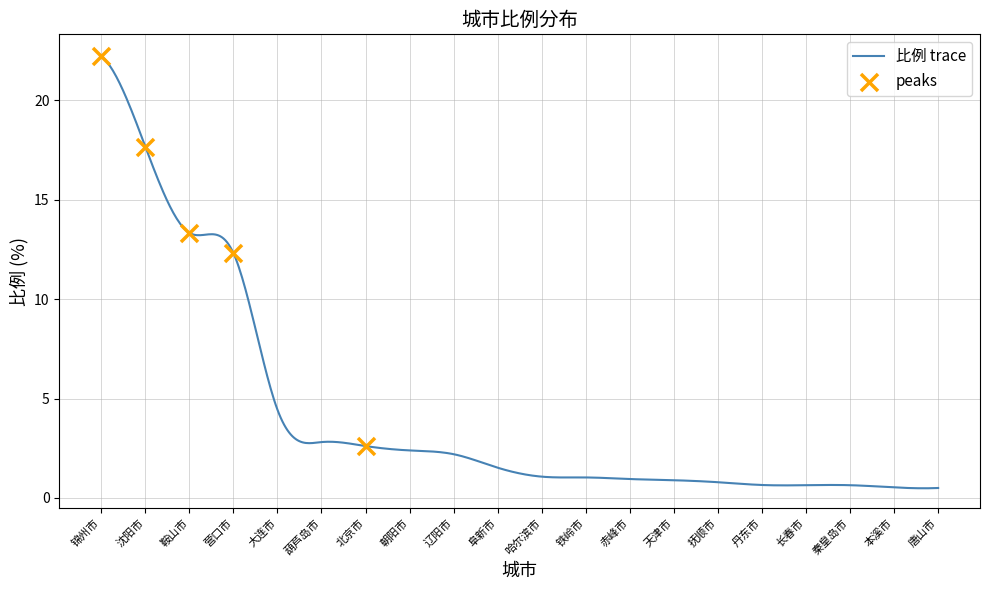

Which has a higher value, 天津市 or 哈尔滨市?

哈尔滨市